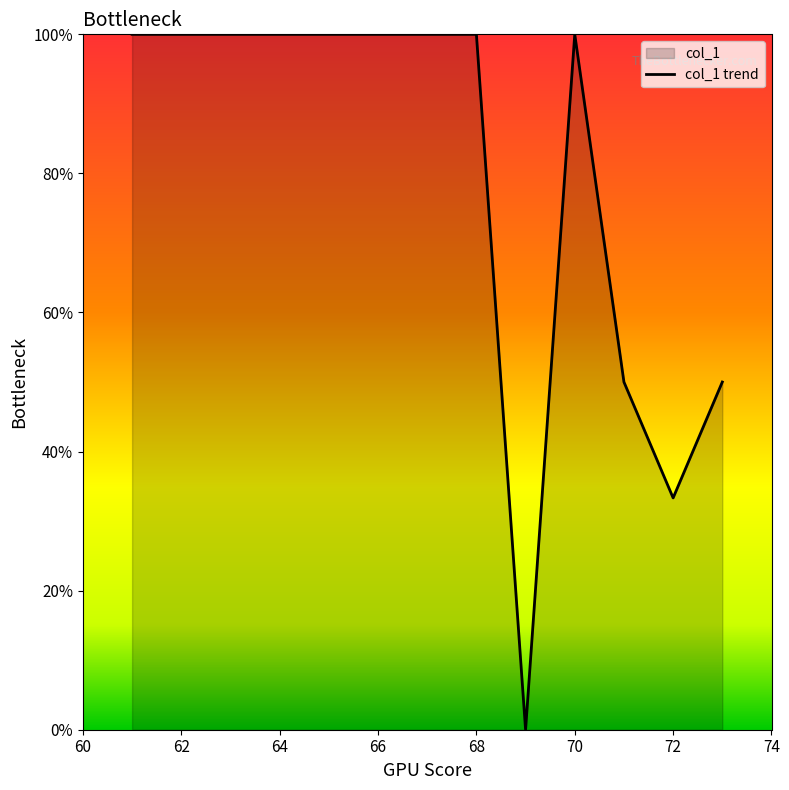

The value at 66 is 58.7. True or false?

False